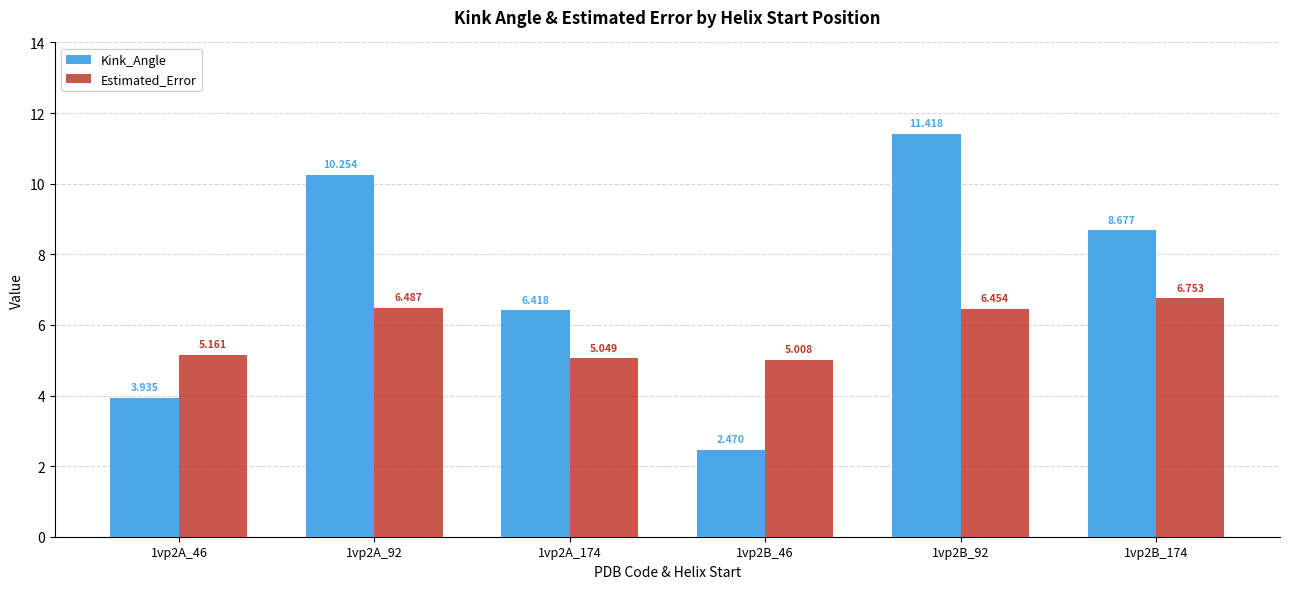

Does the chart contain stacked bars?

No